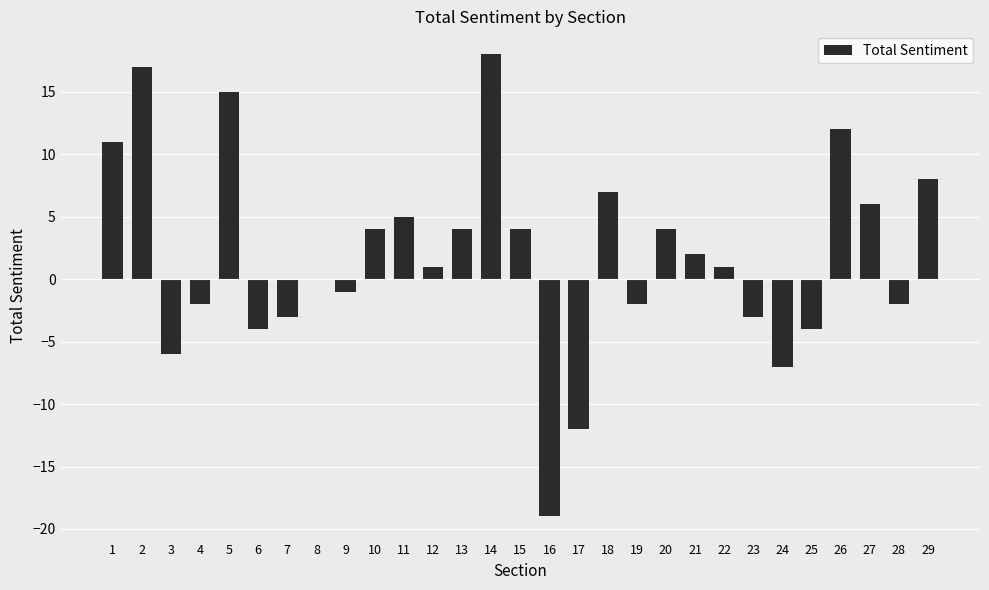

What is the maximum value shown in the chart?

18